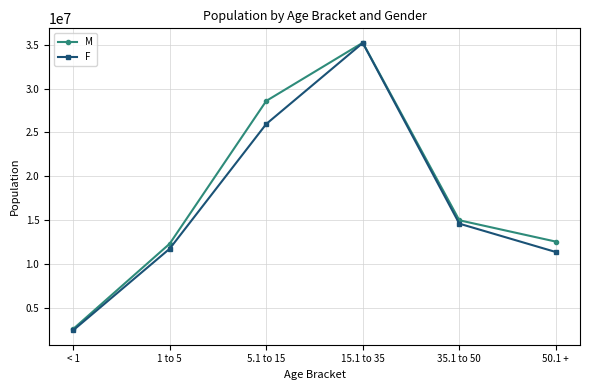

At which category does the chart reach its minimum across all series?

< 1